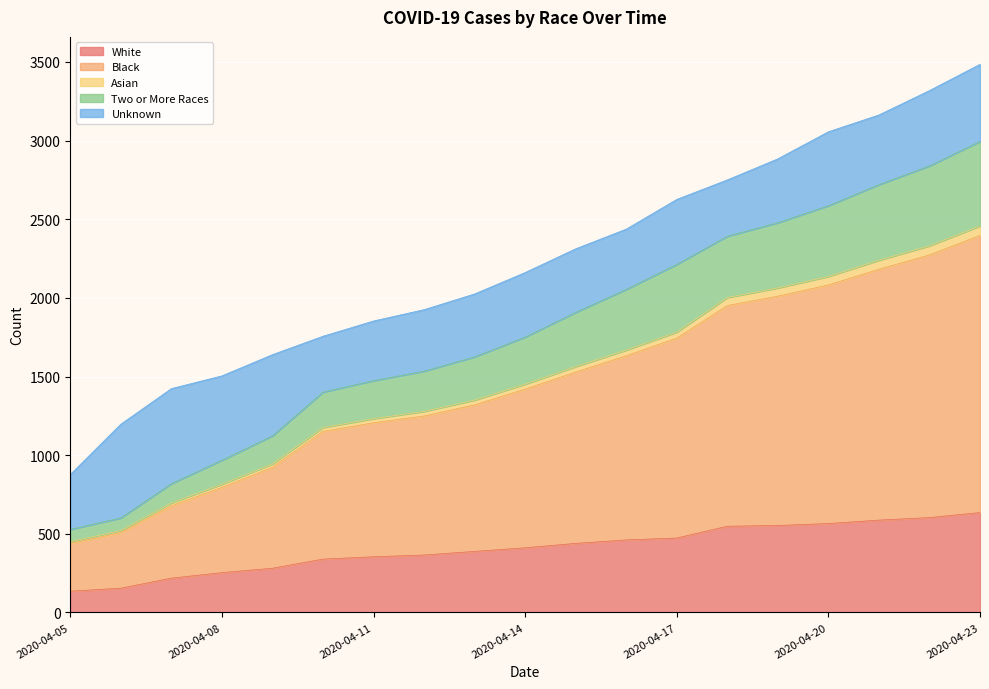

What is the minimum value for White?

135